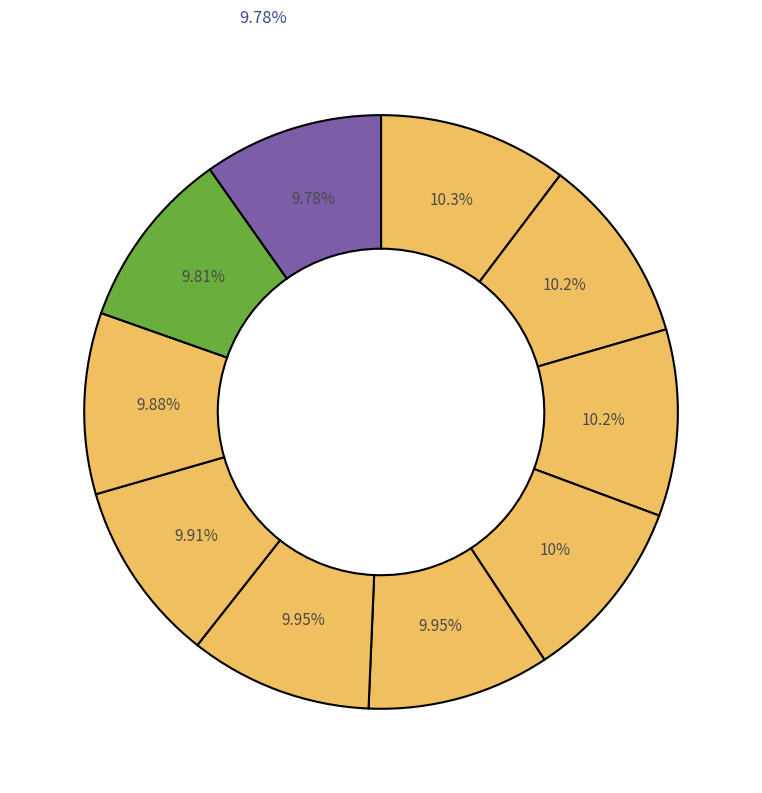

Count the number of slices in the pie.

10